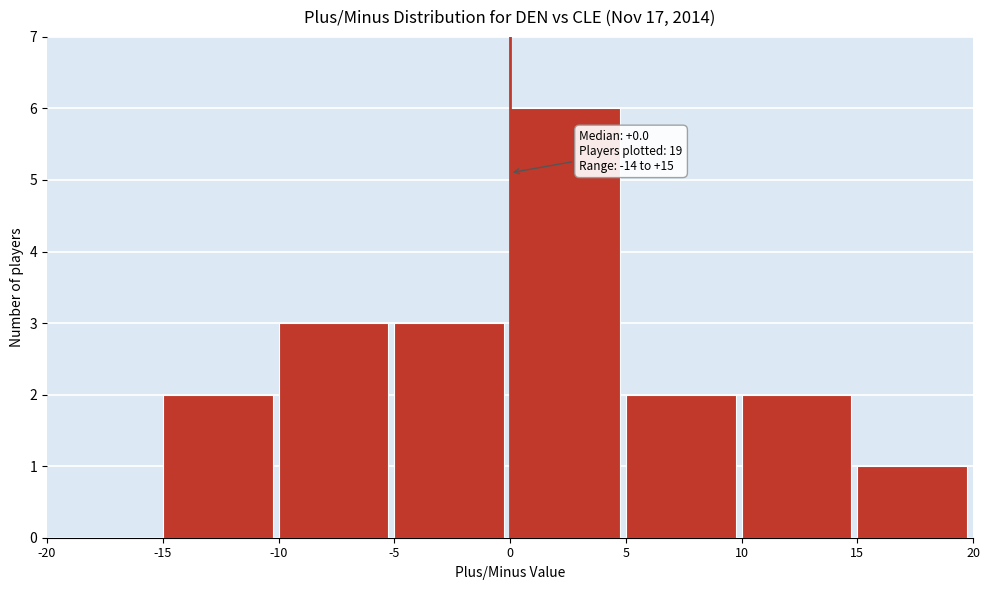

Which range on the x-axis has the tallest bar?

0 to 5